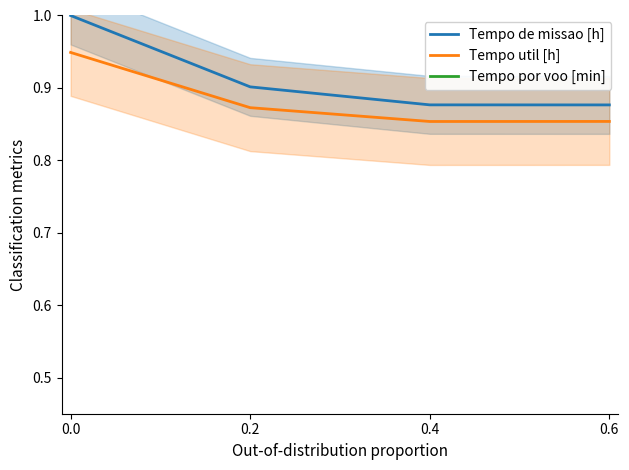

Does the chart display data point markers on the line(s)?

No